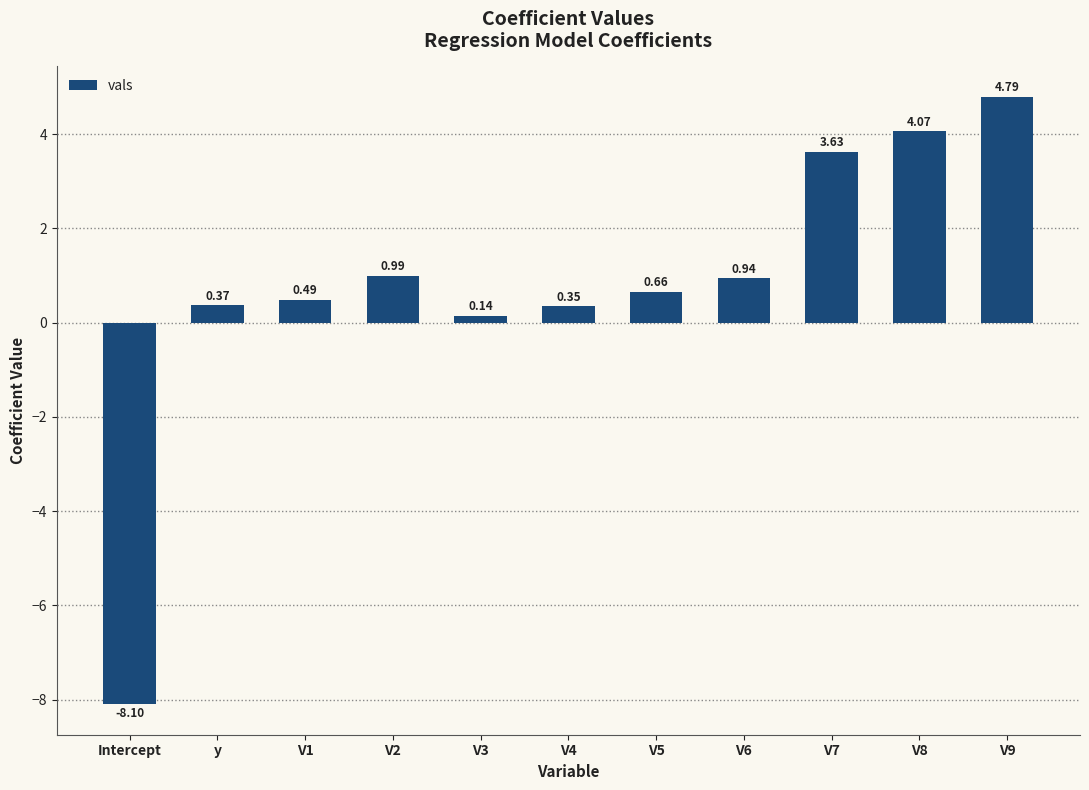

What is the label of the 8th bar from the right?

V2